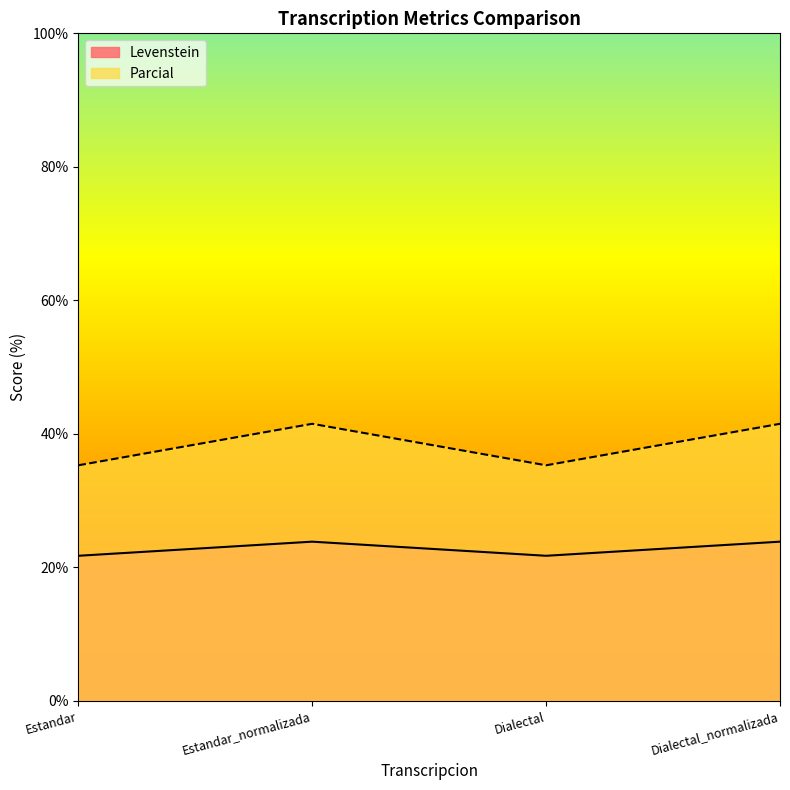

Count the number of categories in the chart.

4